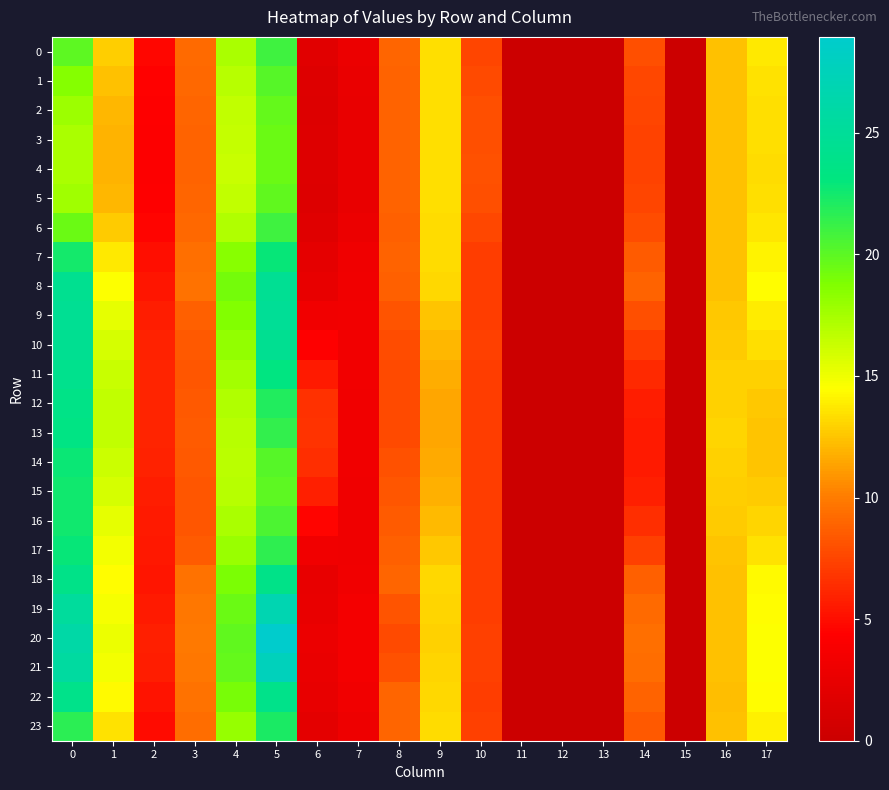

How many distinct data groups are displayed?

24